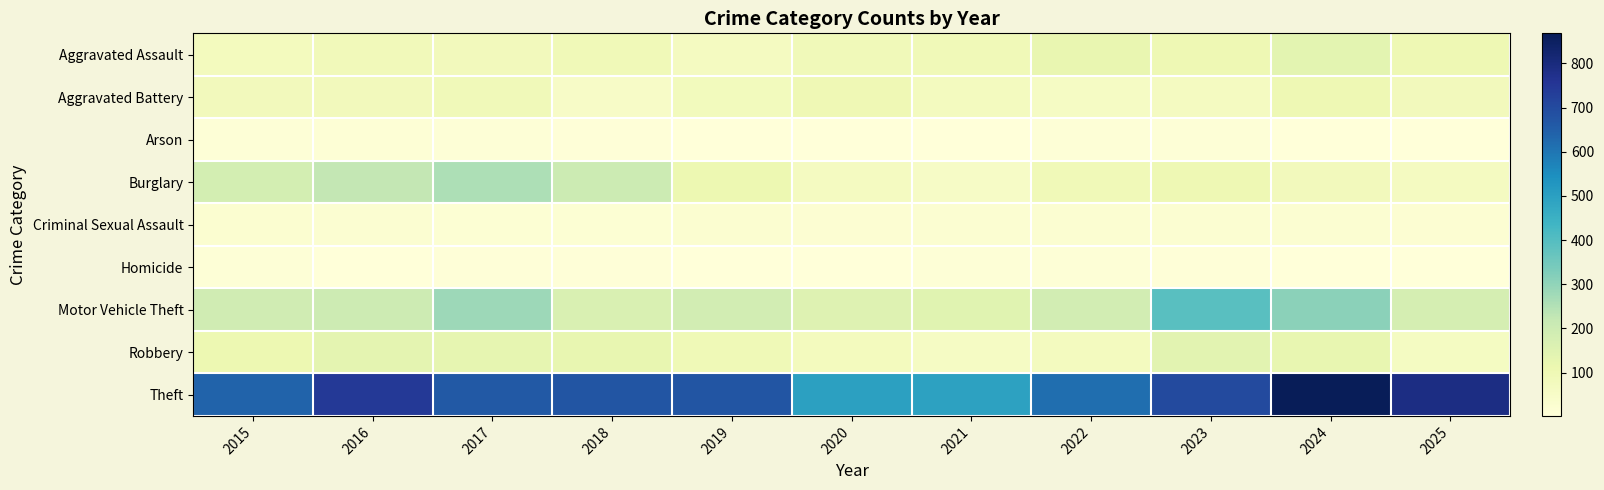

Which series has the largest total across all categories?

Theft